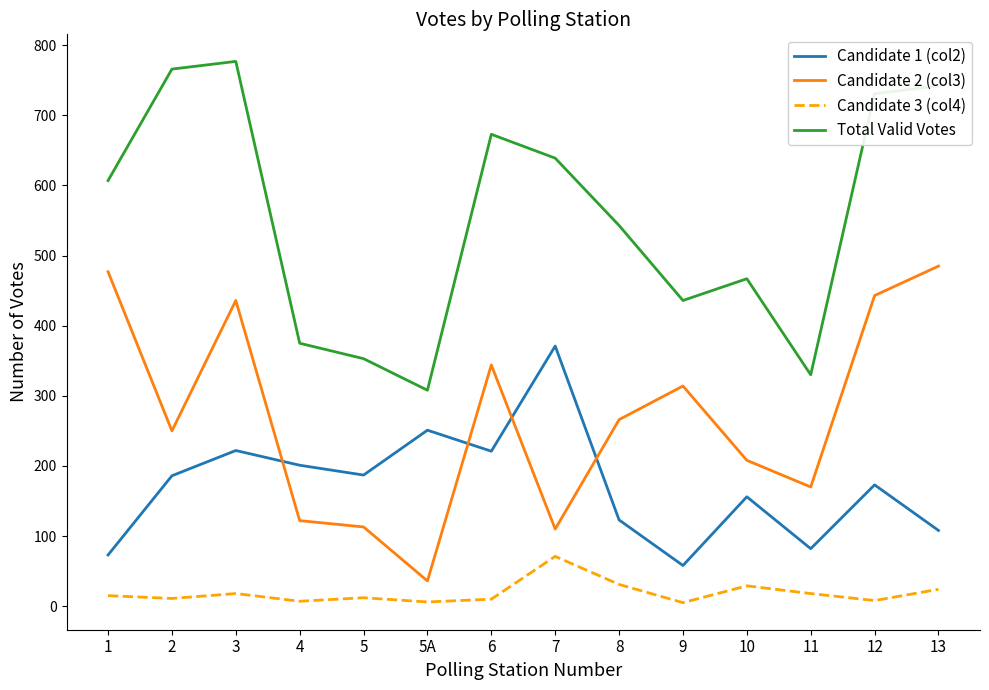

Which category has the lowest value in the Candidate 1 (col2) series?

9